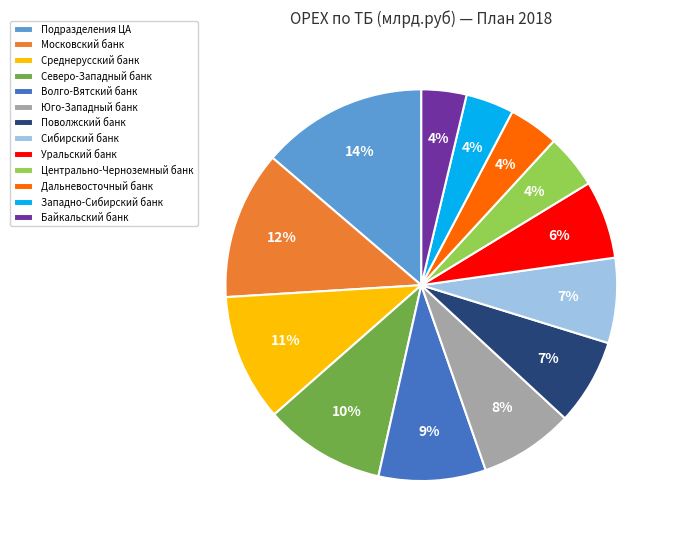

Is it true that Волго-Вятский банк is 9% of the pie?

True